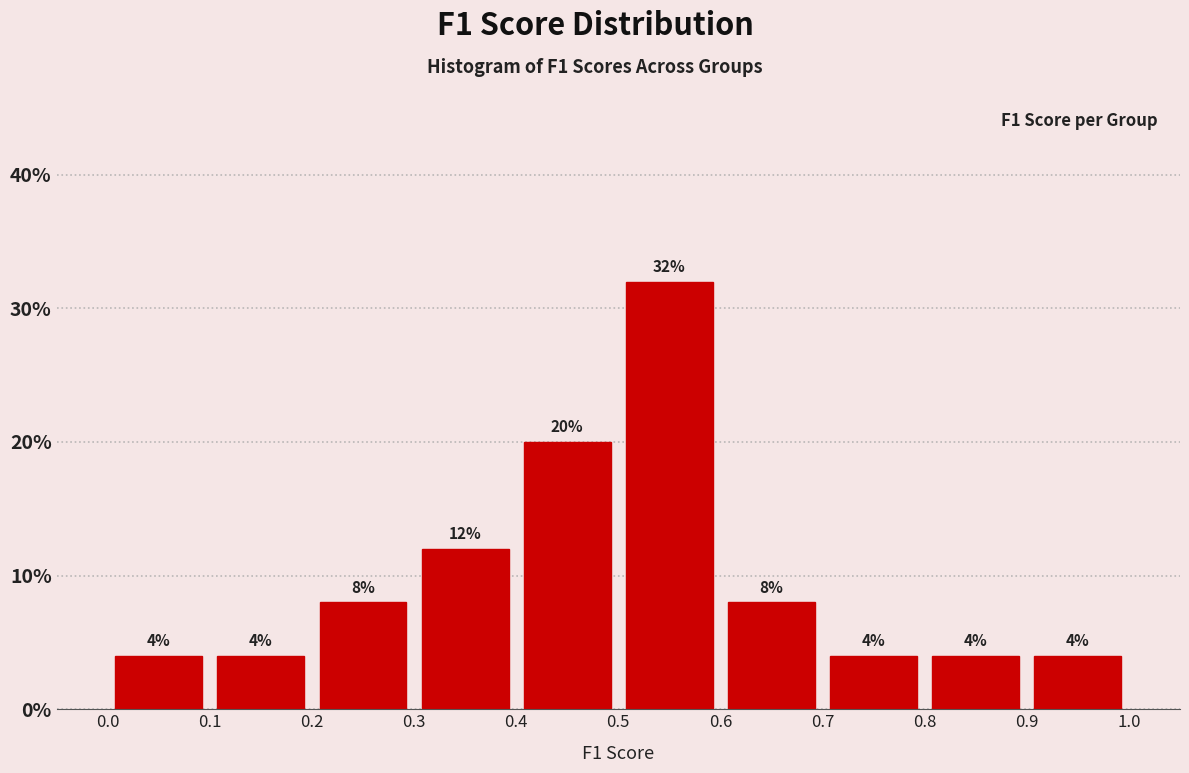

Reading left to right, transcribe this chart: for each bar, give the range it covers on the x-axis and its height.

0.0 to 0.1: 4
0.1 to 0.2: 4
0.2 to 0.3: 8
0.3 to 0.4: 12
0.4 to 0.5: 20
0.5 to 0.6: 32
0.6 to 0.7: 8
0.7 to 0.8: 4
0.8 to 0.9: 4
0.9 to 1.0: 4